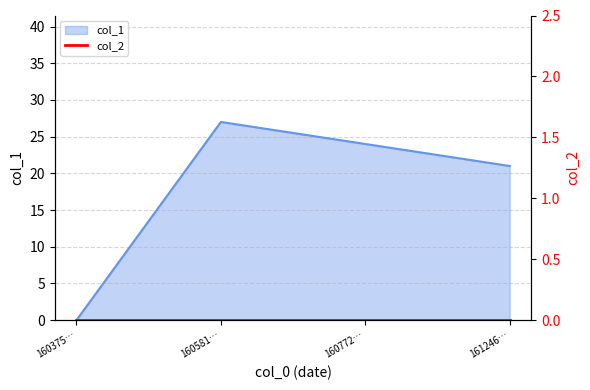

At which label does col_1 reach its minimum?

160375…